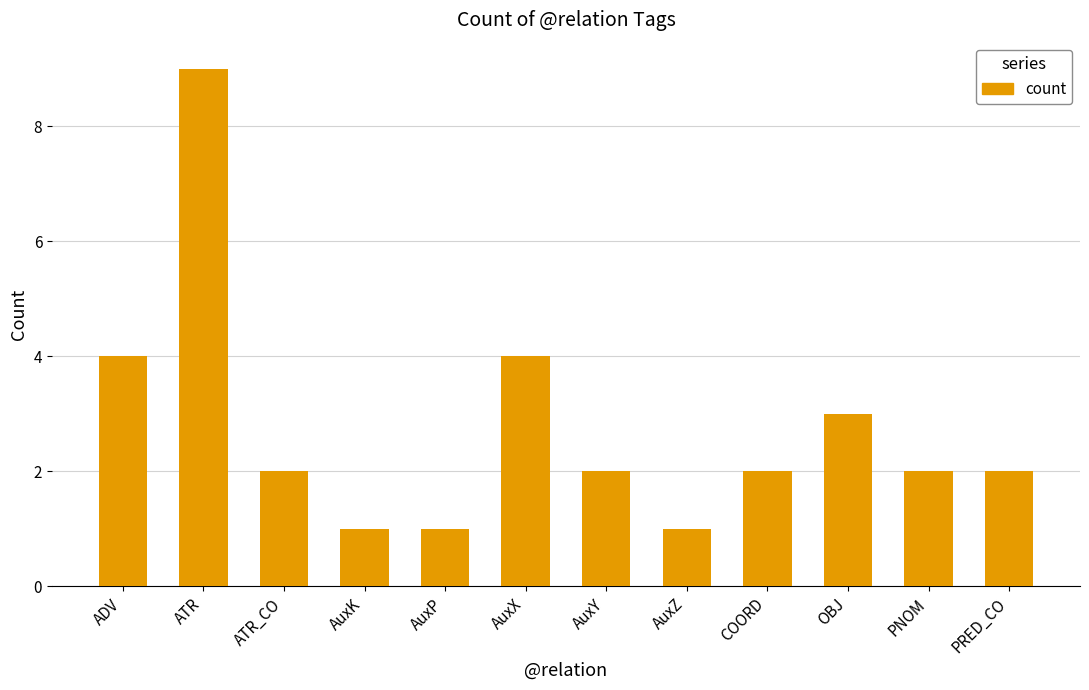

At which category does the chart reach its peak across all series?

ATR